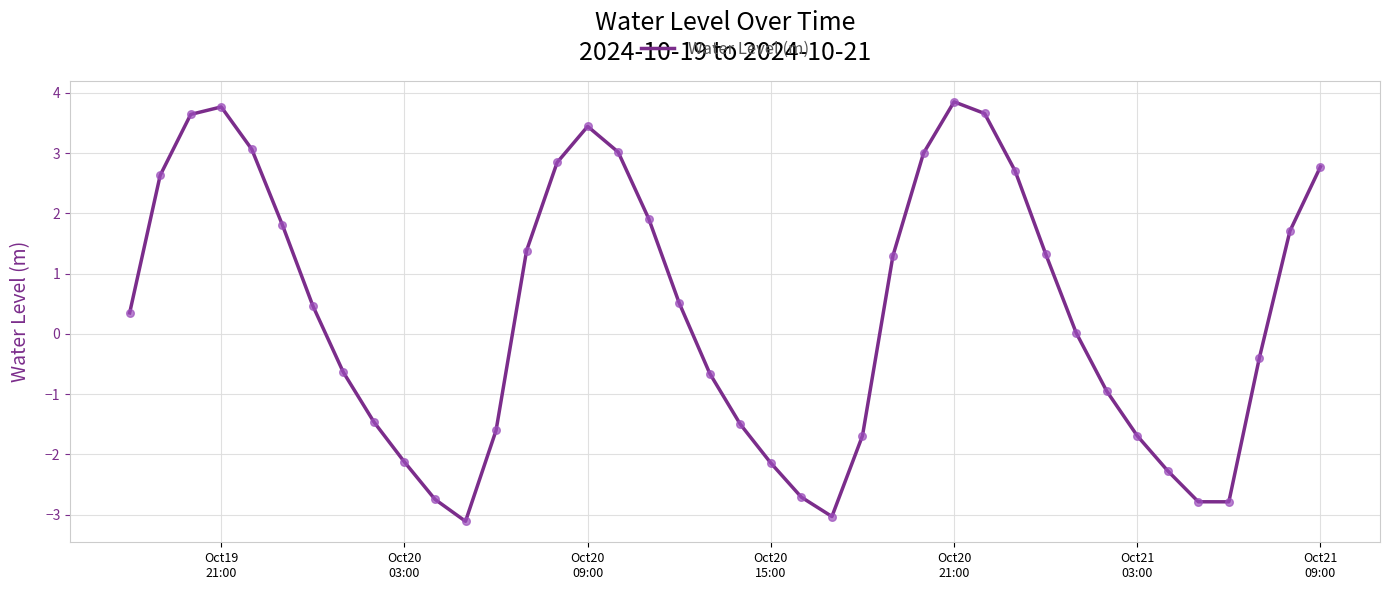

What is the difference between the maximum and minimum values?

7.0